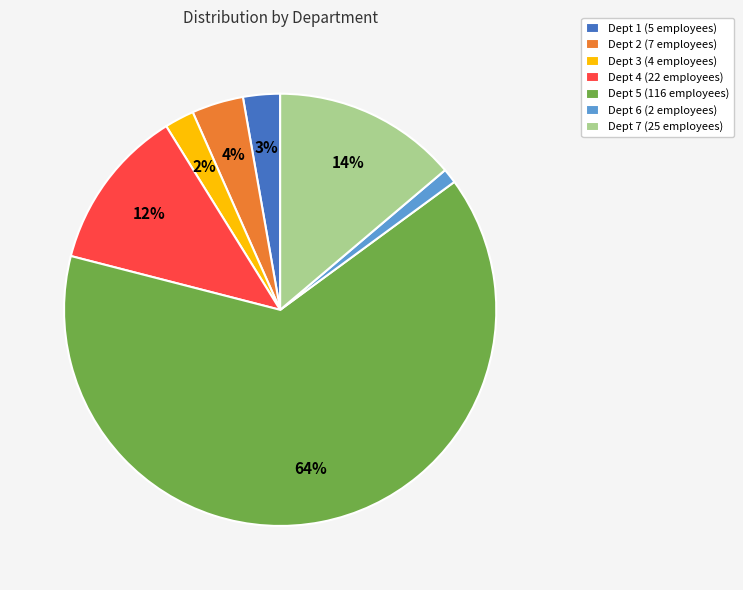

Which slice is the smallest?

Dept 6 (2 employees)